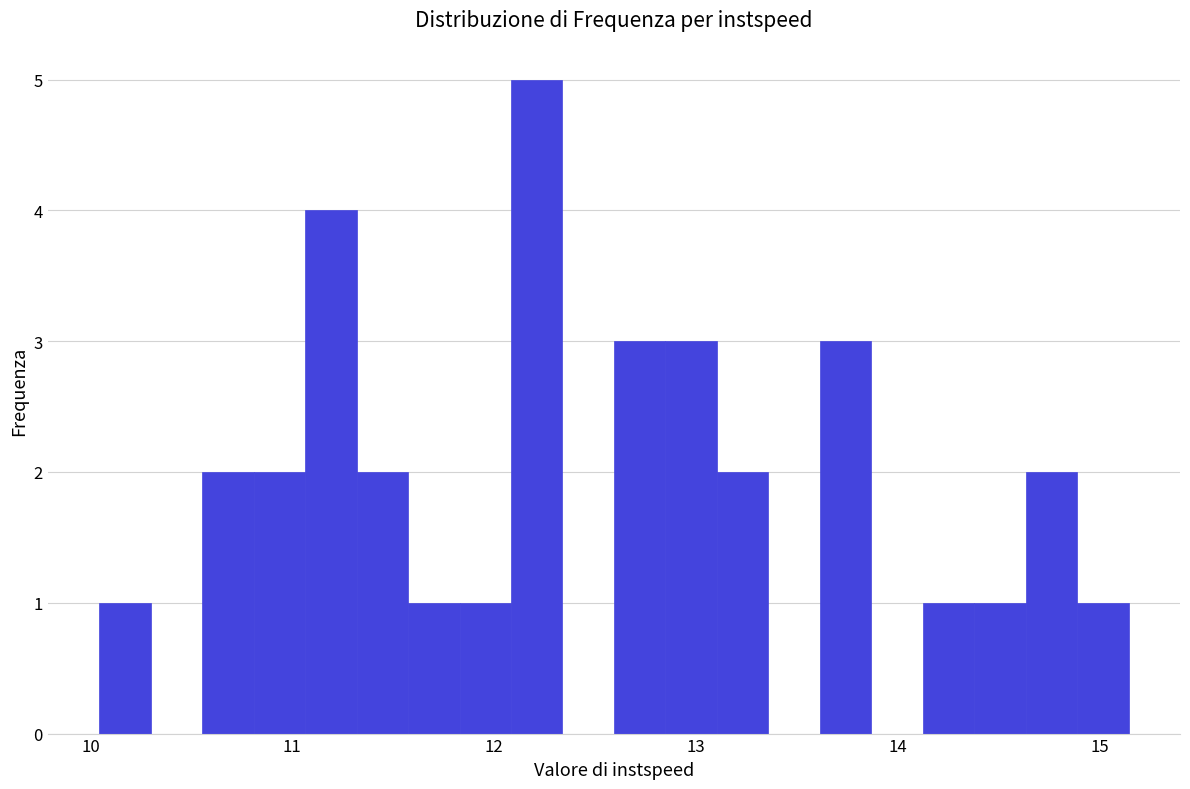

Read against the x-axis, roughly where is the centre of the tallest bar?

12.2